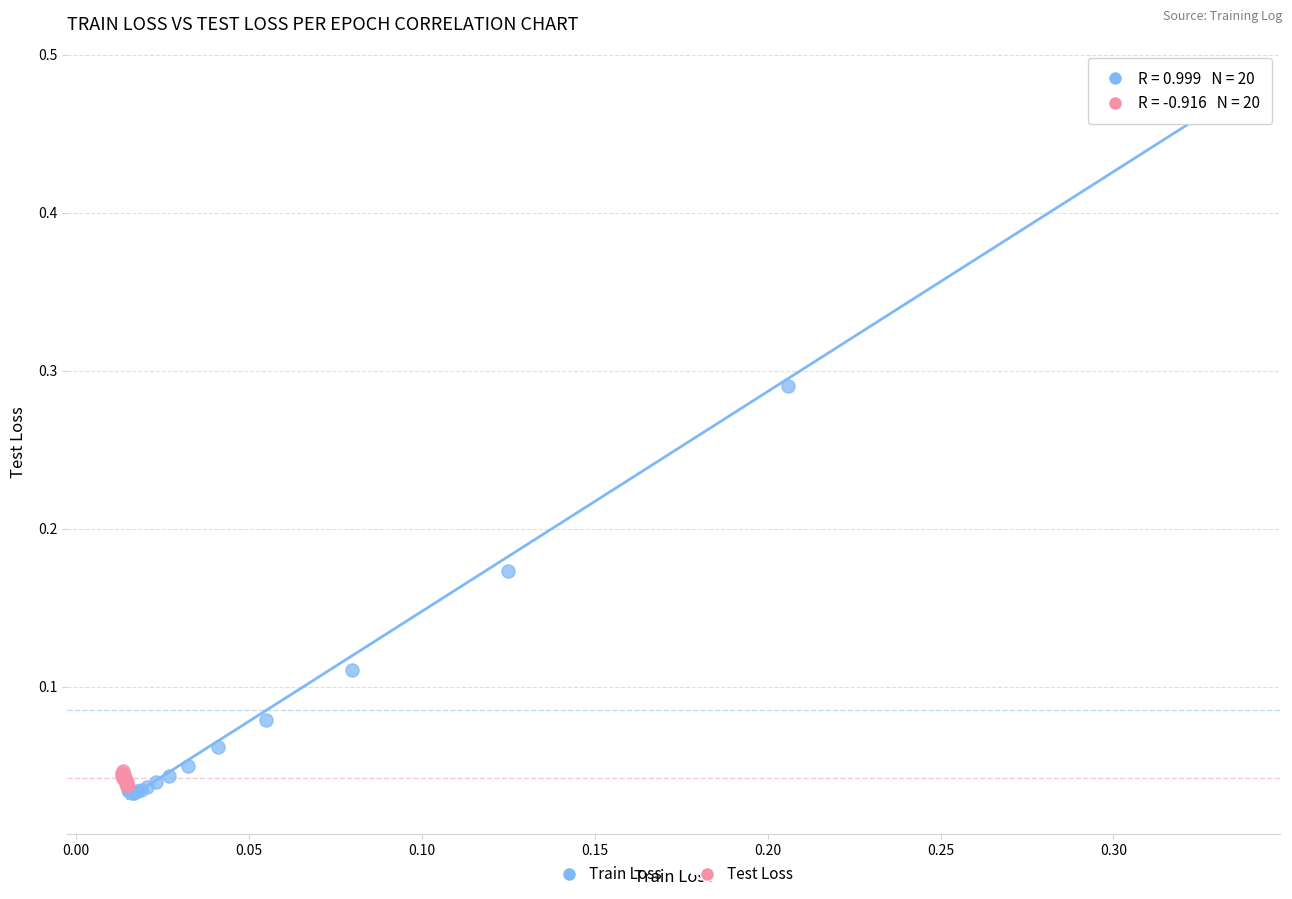

What are all the series names shown in the legend?

Train Loss, Test Loss